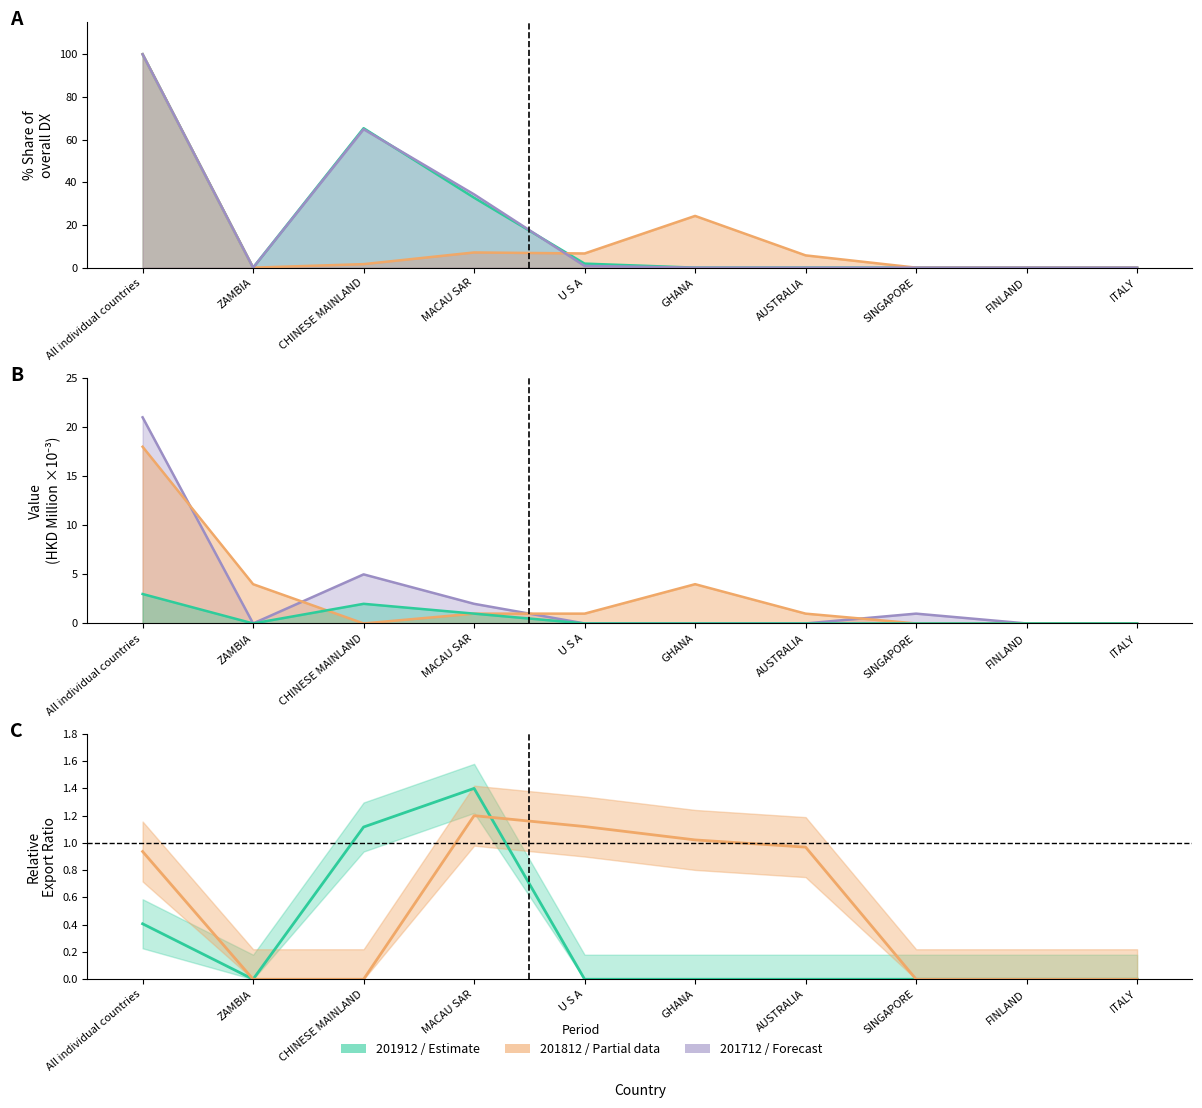

What is the label of the 5th point from the left?

U S A